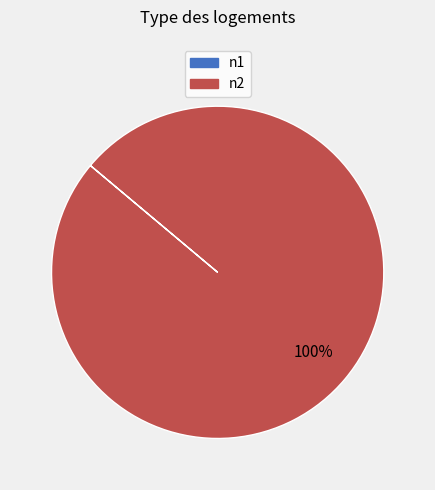

What is the majority slice?

n2